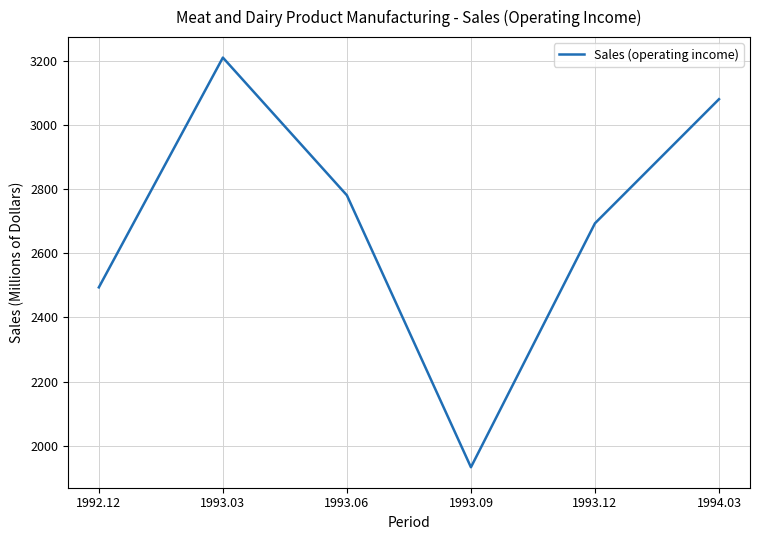

What is the minimum value shown in the chart?

1933.0